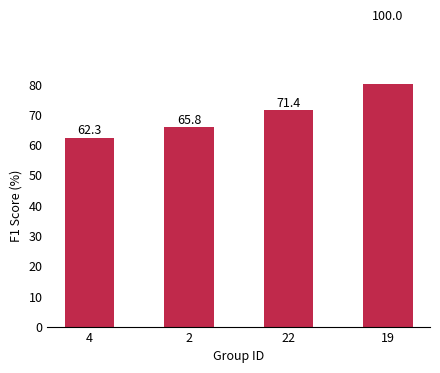

What is the minimum value shown in the chart?

62.3